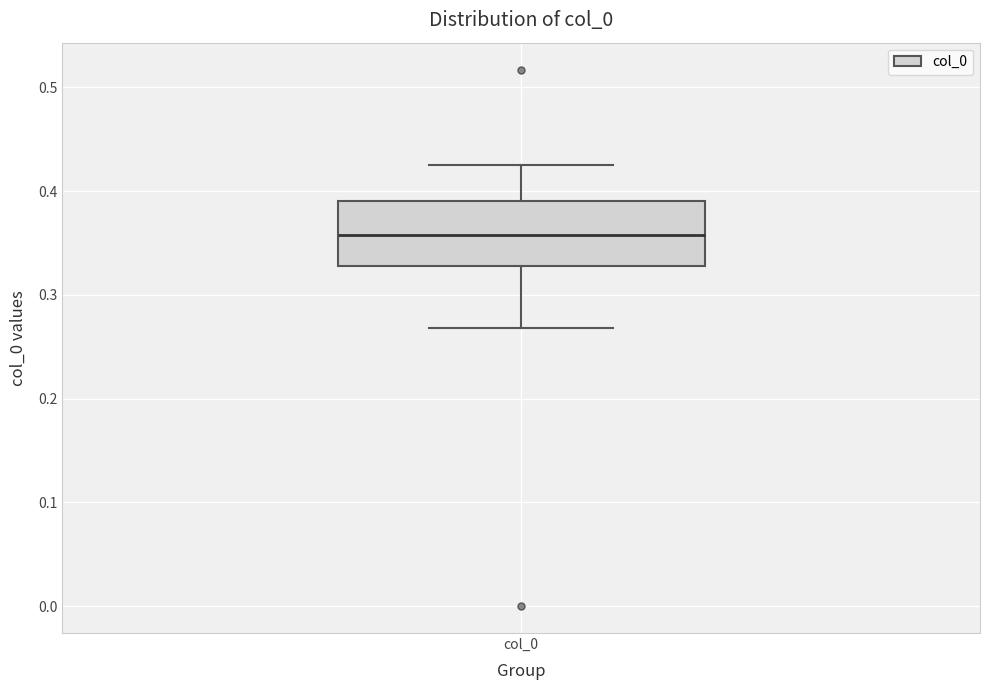

Transcribe this box plot: give where the median line is, the range the box spans, and where the two whiskers end, as read against the y-axis. The values are not printed on the chart, so give them approximately, as read against the axis.

median 0.36, box 0.33 to 0.39, whiskers 0.27 to 0.43